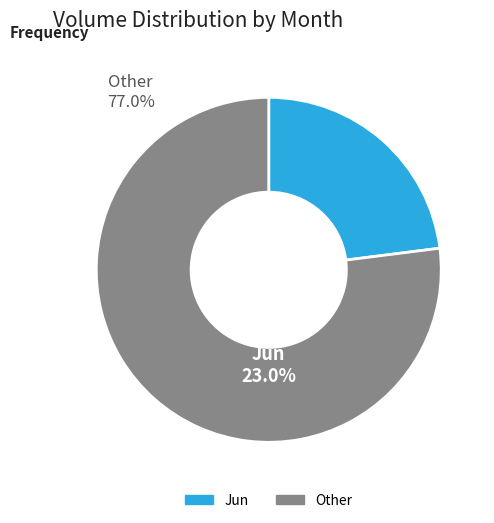

Do 7 and 7 together represent more than half of the pie?

No